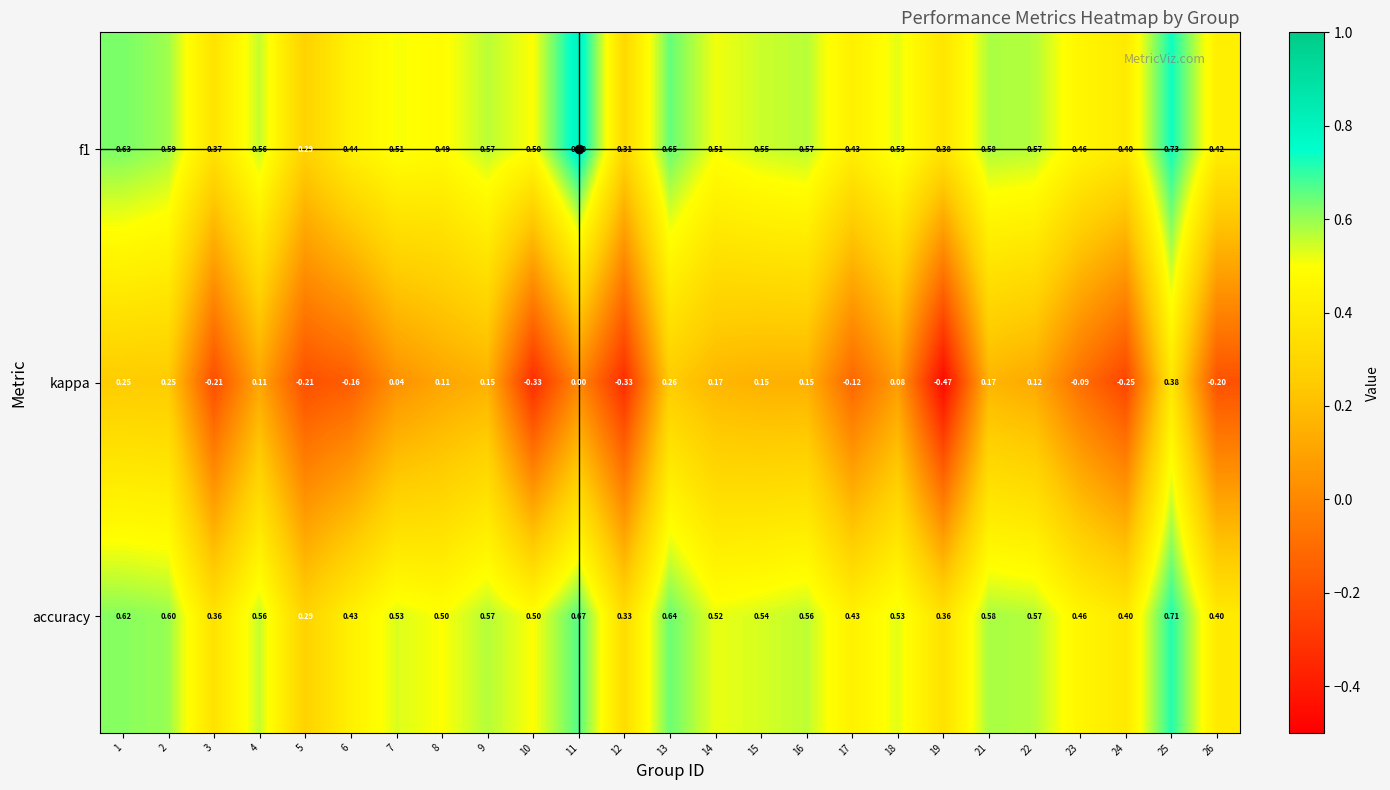

Which series has the widest spread of values?

kappa